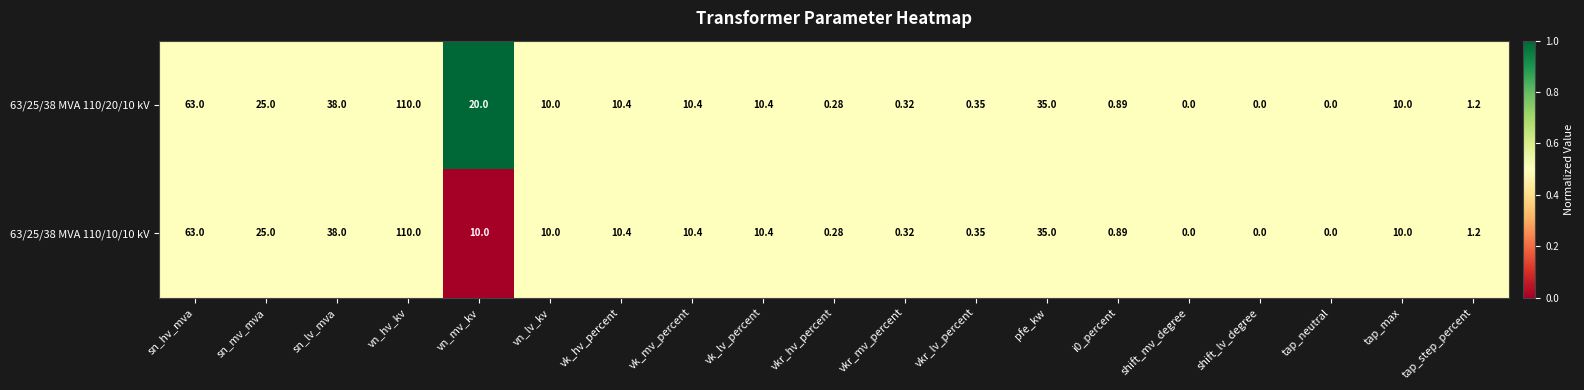

At which category is the sum across all series the highest?

vn_hv_kv